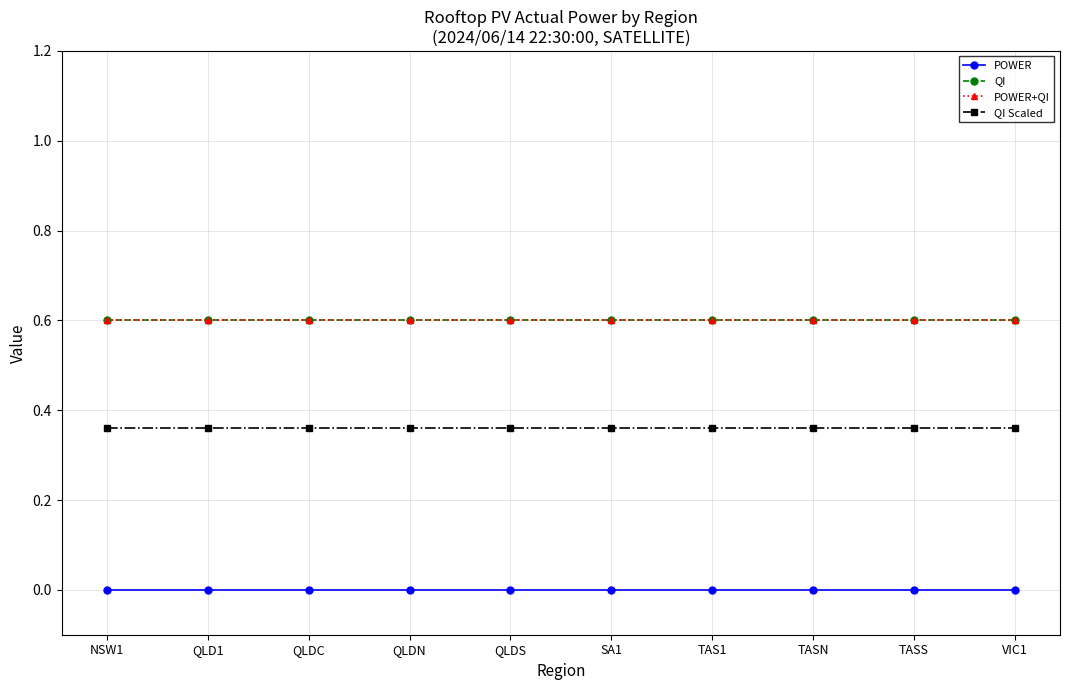

Does the chart have visible grid lines?

Yes